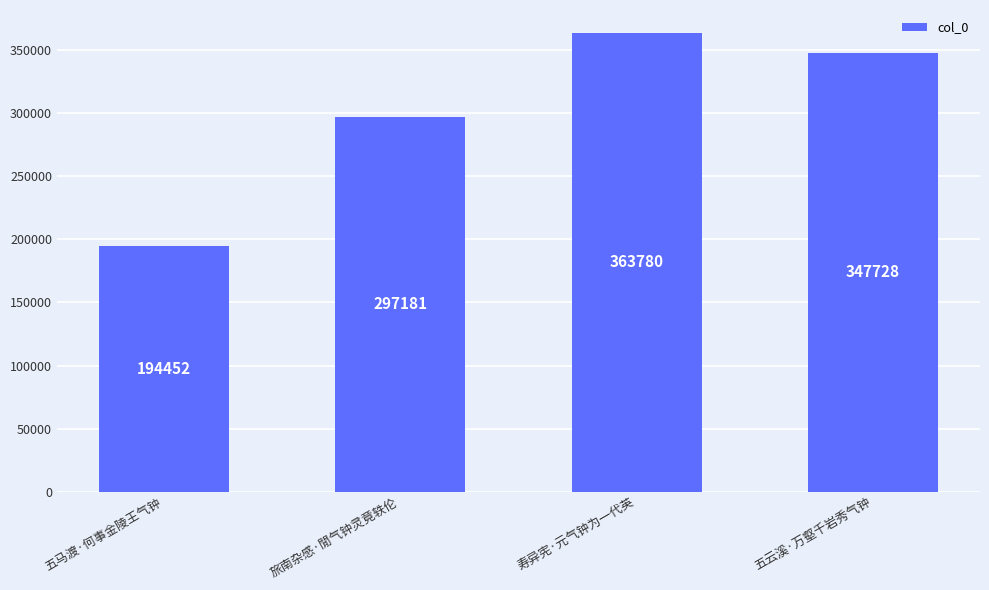

What position from the left is 五马渡·何事金陵王气钟?

1